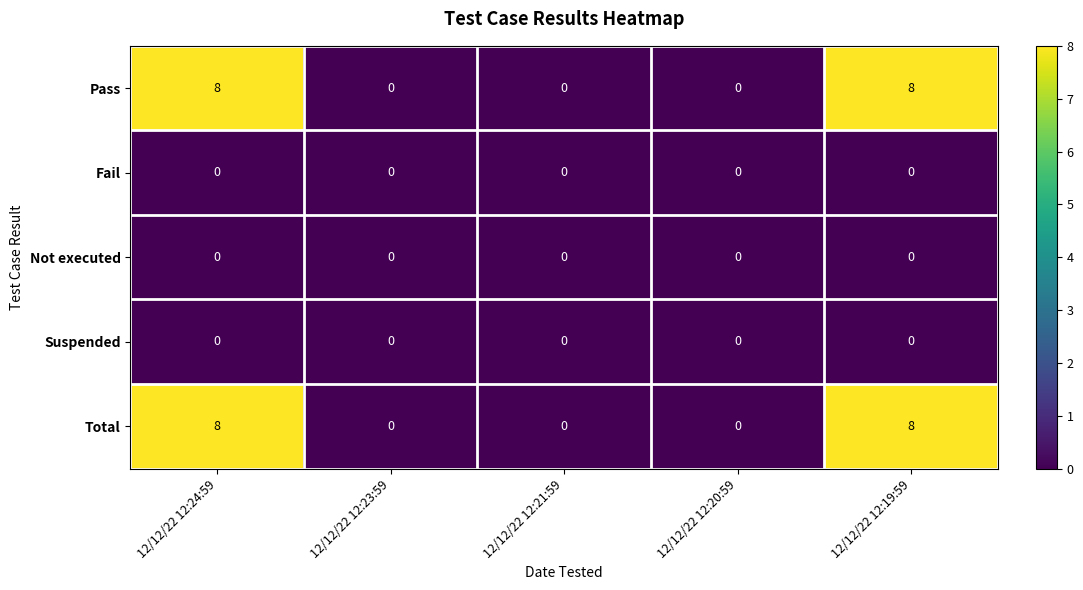

Is it true that Pass equals 12 at 12/12/22 12:24:59?

False